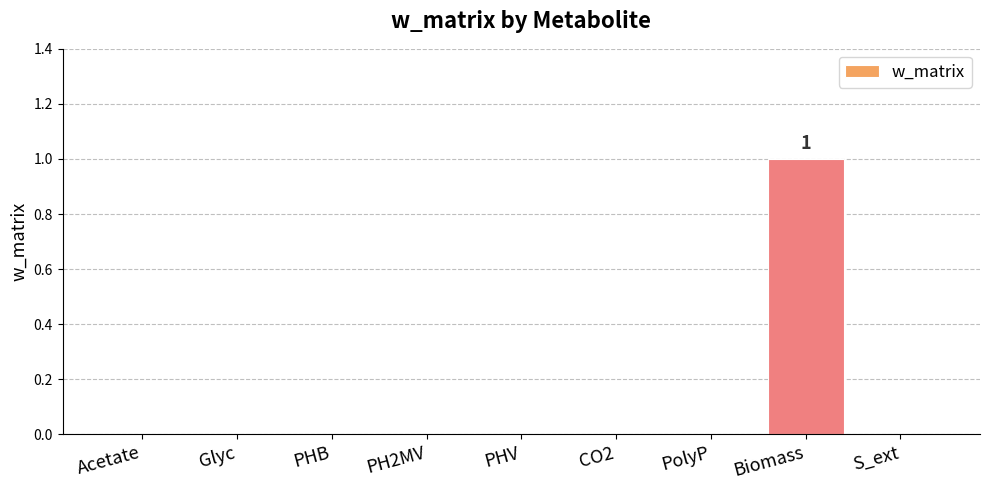

The value at S_ext is 0. True or false?

True